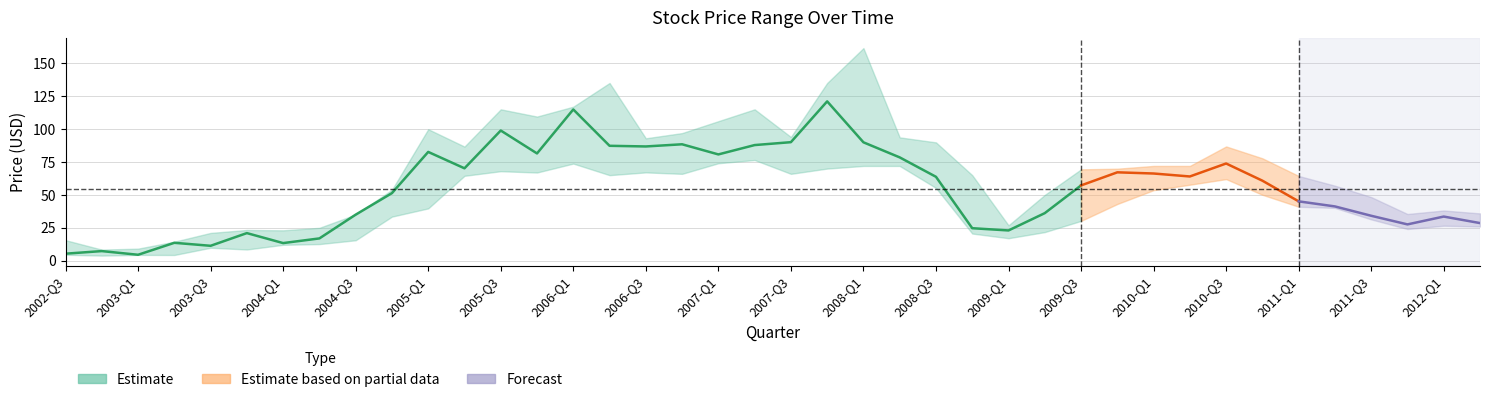

What is the difference between the maximum and minimum values in the low series?

72.6